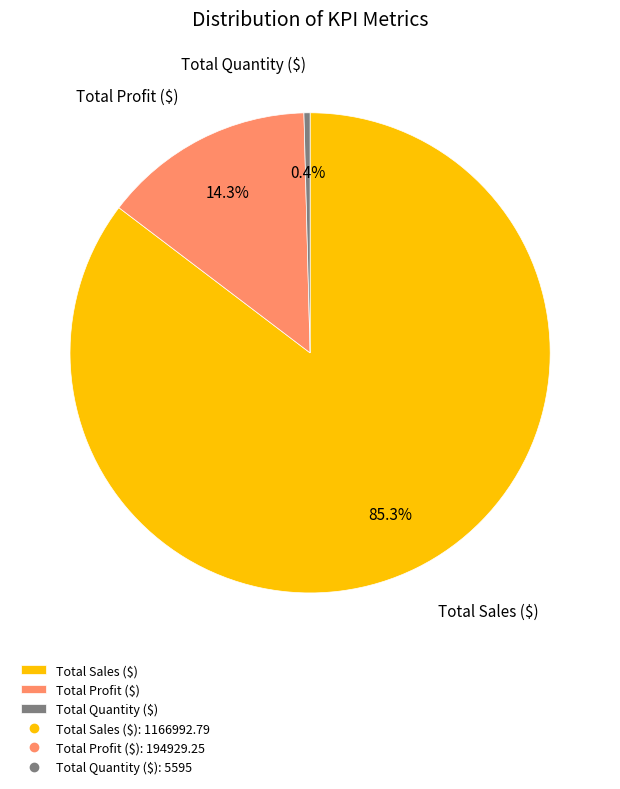

How many segments does this pie chart have?

3